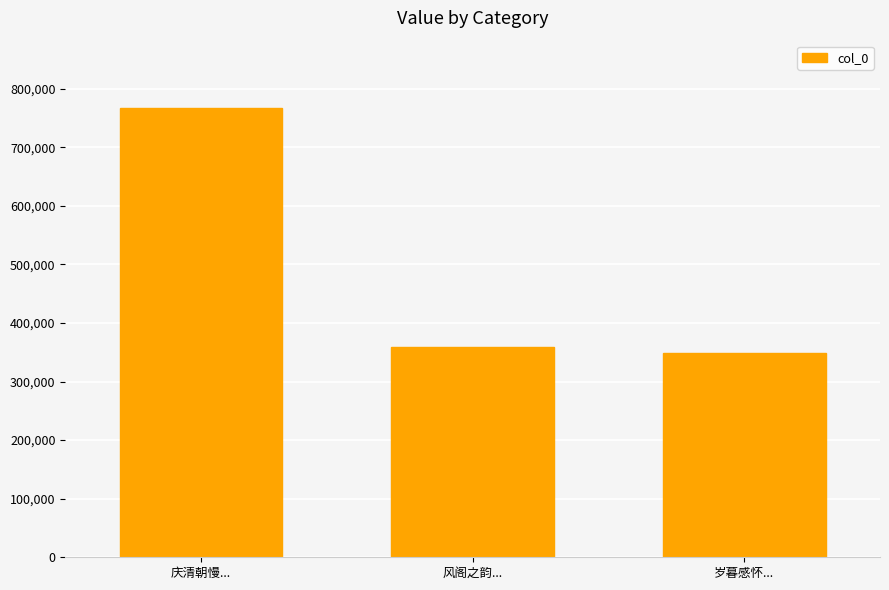

At which label is the value closest to 557964?

风阁之韵...